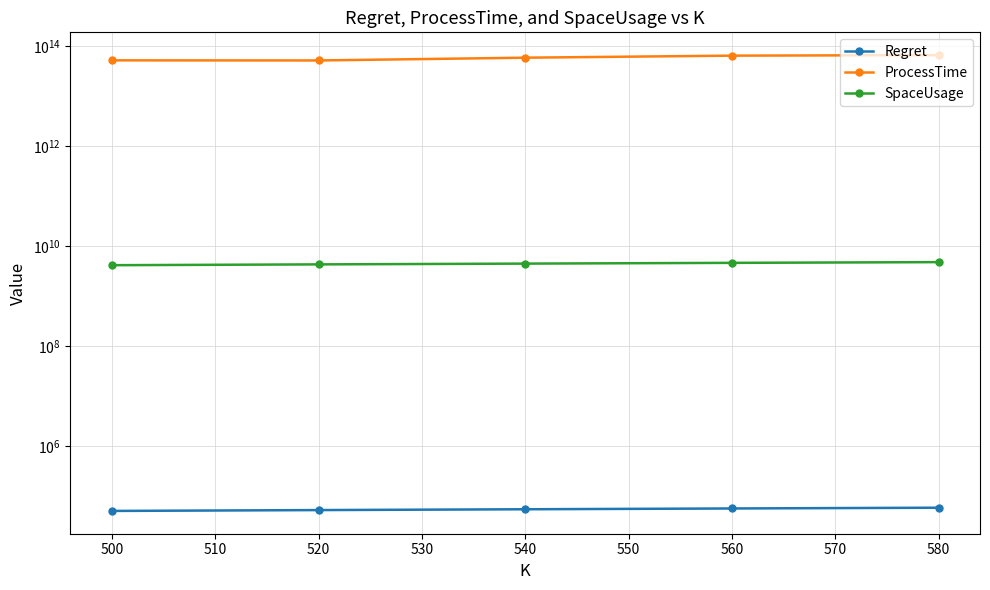

How many values in the Regret series exceed 53608?

3